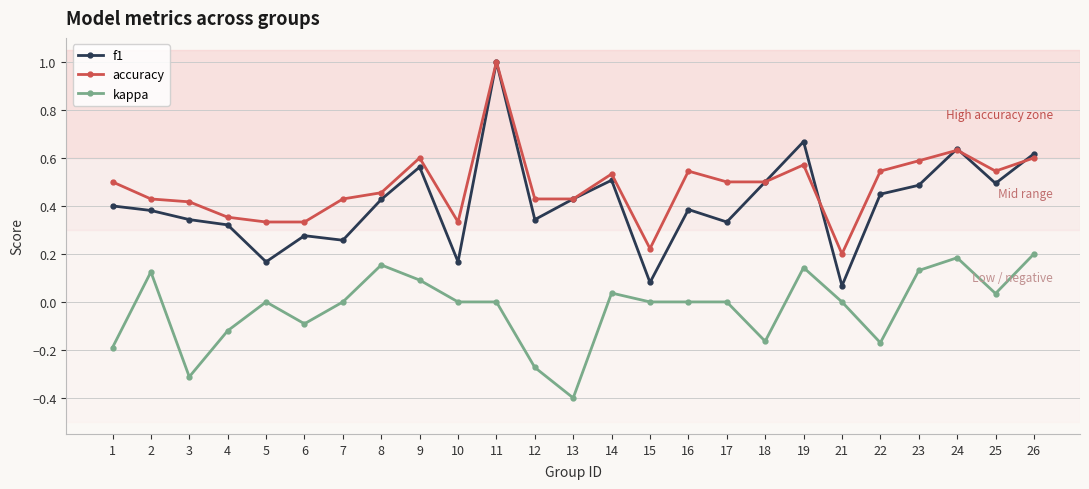

Which category has the lowest value in the kappa series?

13